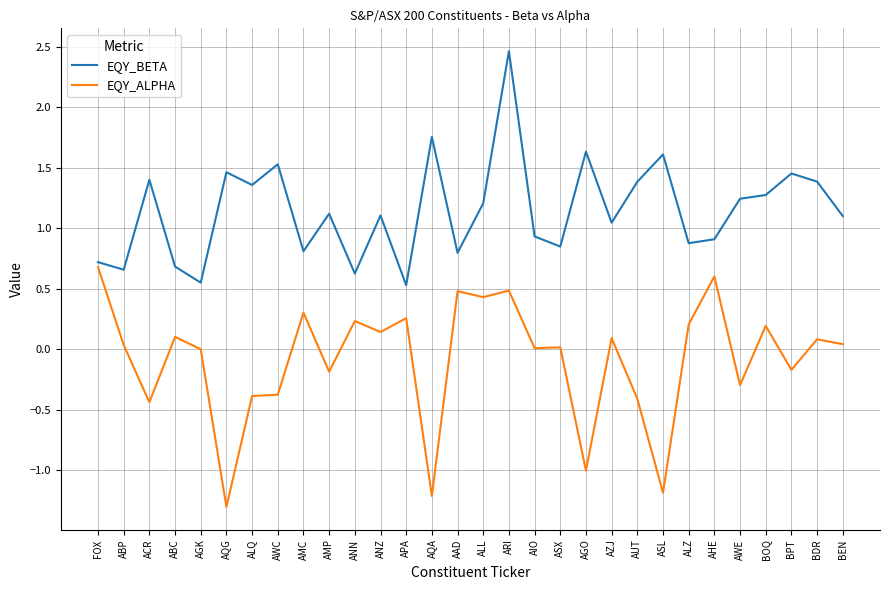

What is the spread (max minus min) of values at AQG?

2.8